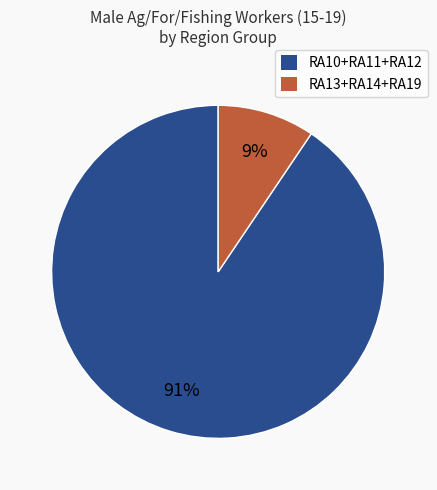

To the nearest percent, what is the average slice percentage?

50%